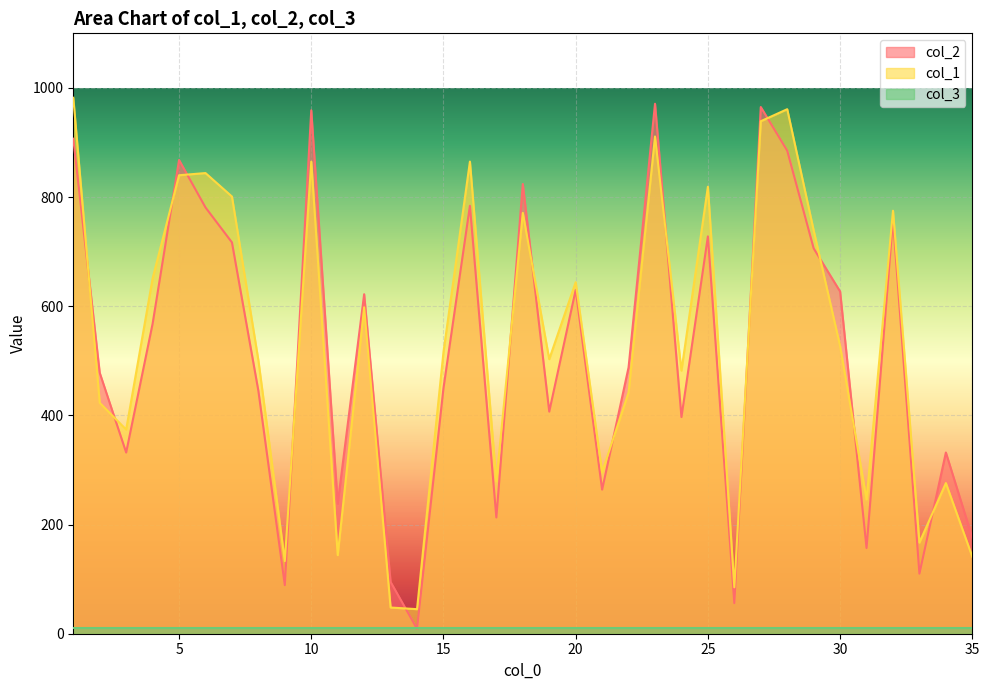

What is the sum of all col_2 values?

18037